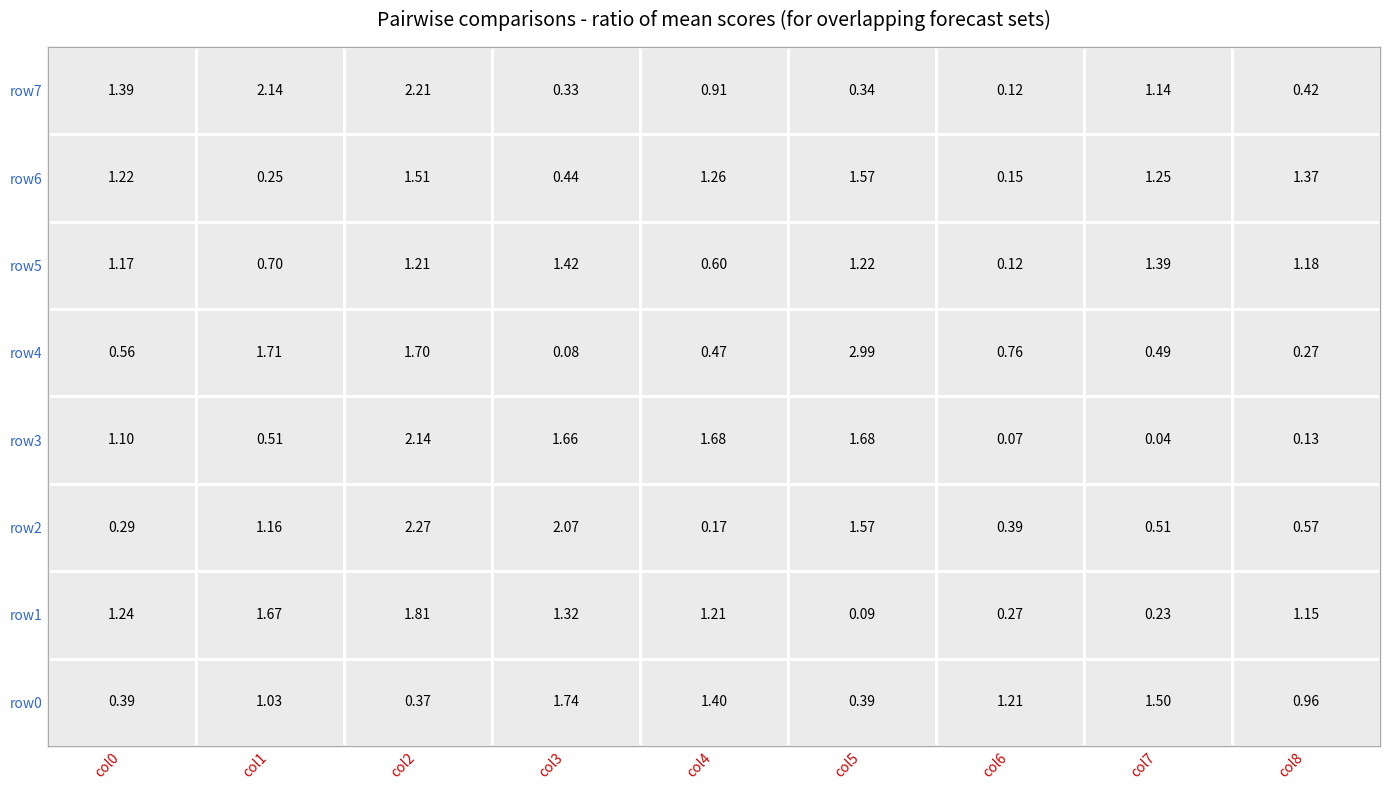

Is the value of row1 at col6 greater than the value of row6 at col8?

No